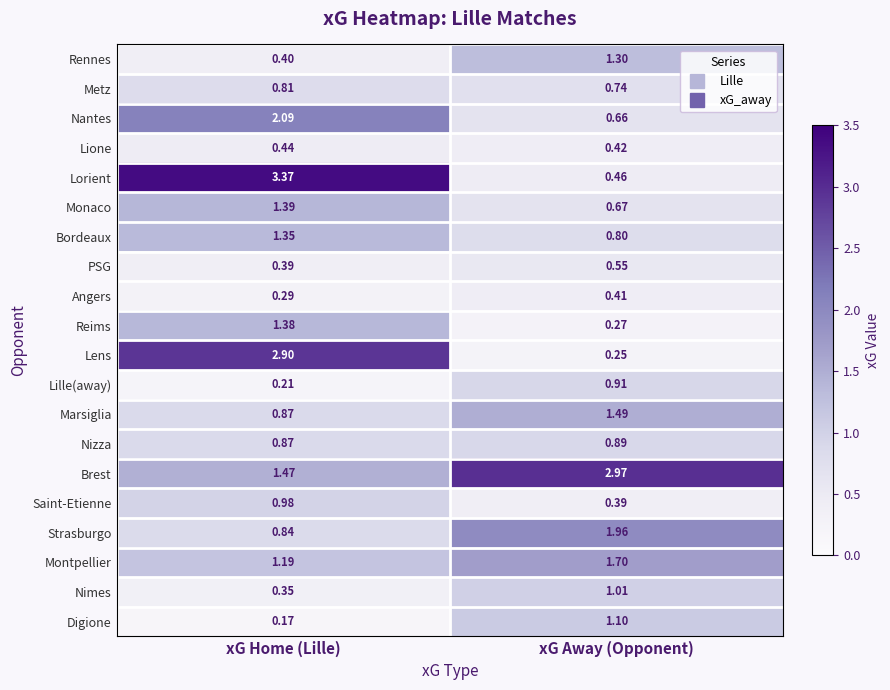

Rank the series by their maximum value, from highest to lowest.

Lorient, Brest, Lens, Nantes, Strasburgo, Montpellier, Marsiglia, Monaco, Reims, Bordeaux, Rennes, Digione, Nimes, Saint-Etienne, Lille(away), Nizza, Metz, PSG, Lione, Angers